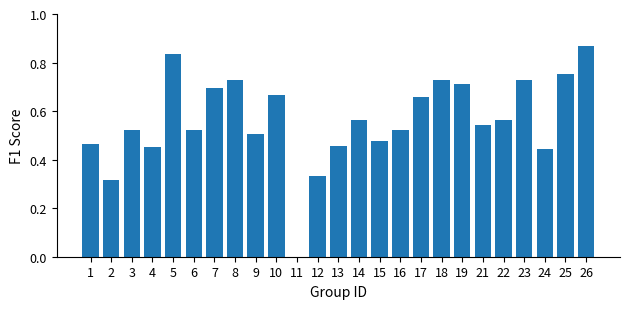

Are the bars horizontal?

No